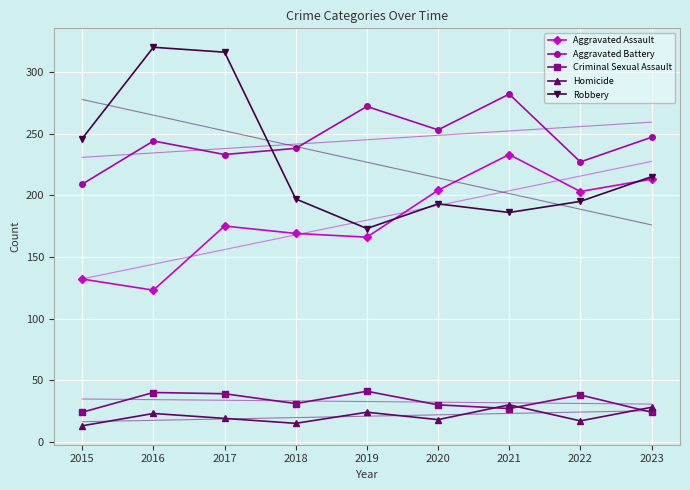

Which series has the widest spread of values?

Robbery